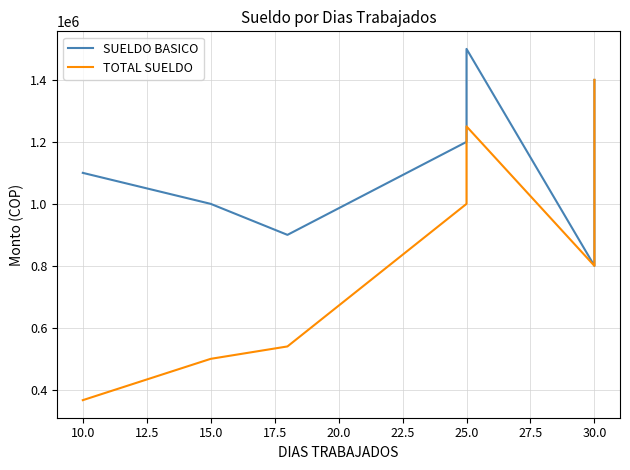

What is the difference between the maximum and minimum values in the TOTAL SUELDO series?

1033333.3